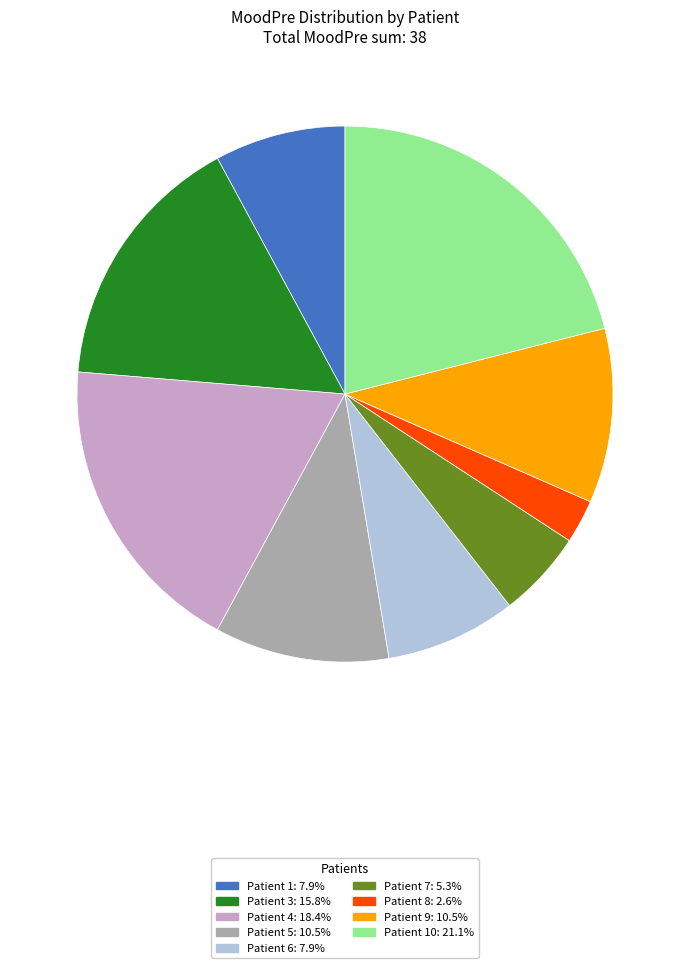

Is Patient 5: 10.5% the majority of the pie?

No